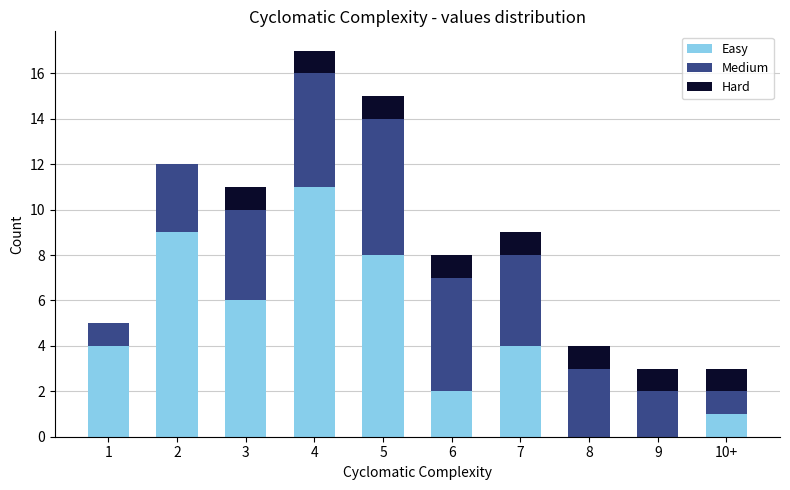

Reading right to left, what are the values for Easy?

10+=1	9=0	8=0	7=4	6=2	5=8	4=11	3=6	2=9	1=4